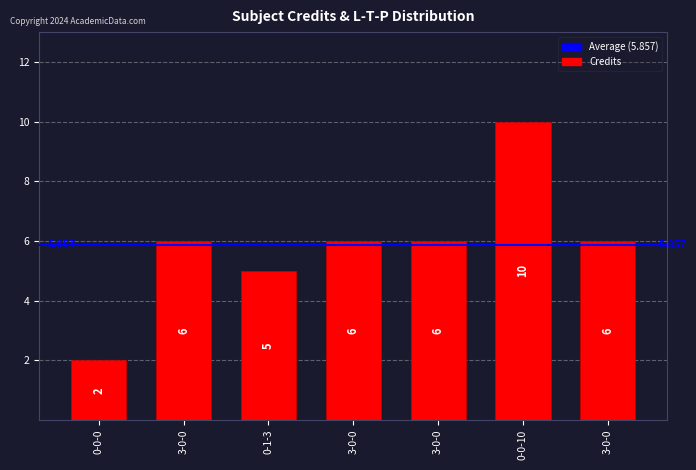

Does the chart contain any negative values?

No